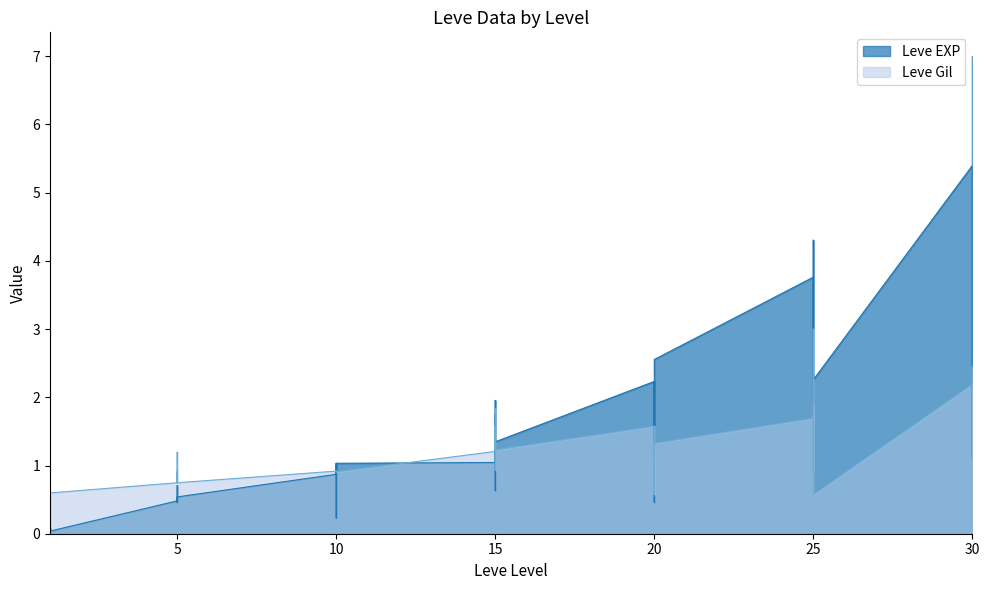

At which label is Leve EXP closest to 3?

25